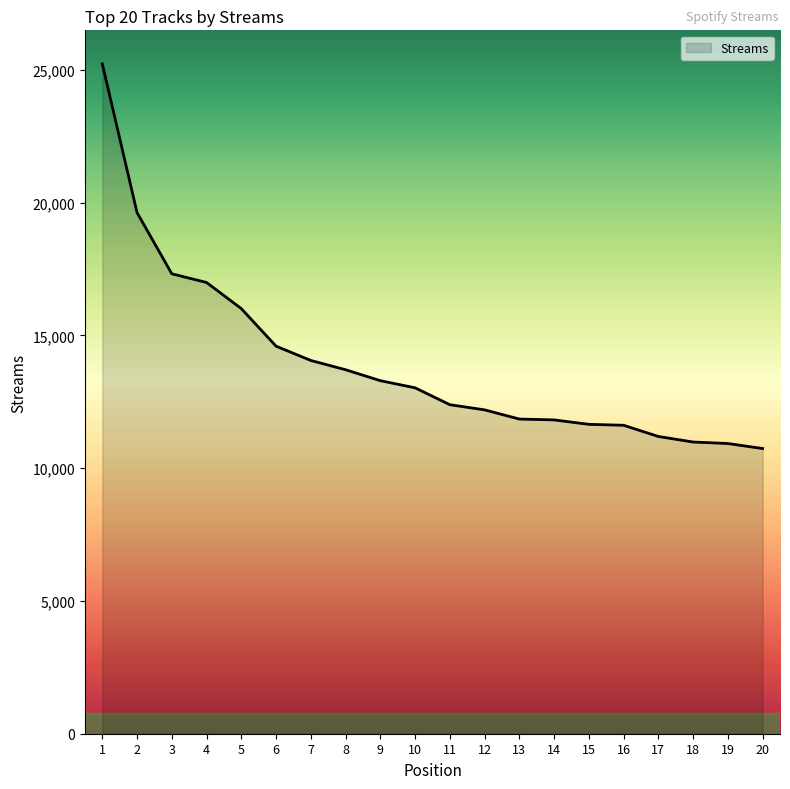

Is it true that the value at 11 is 12387?

True